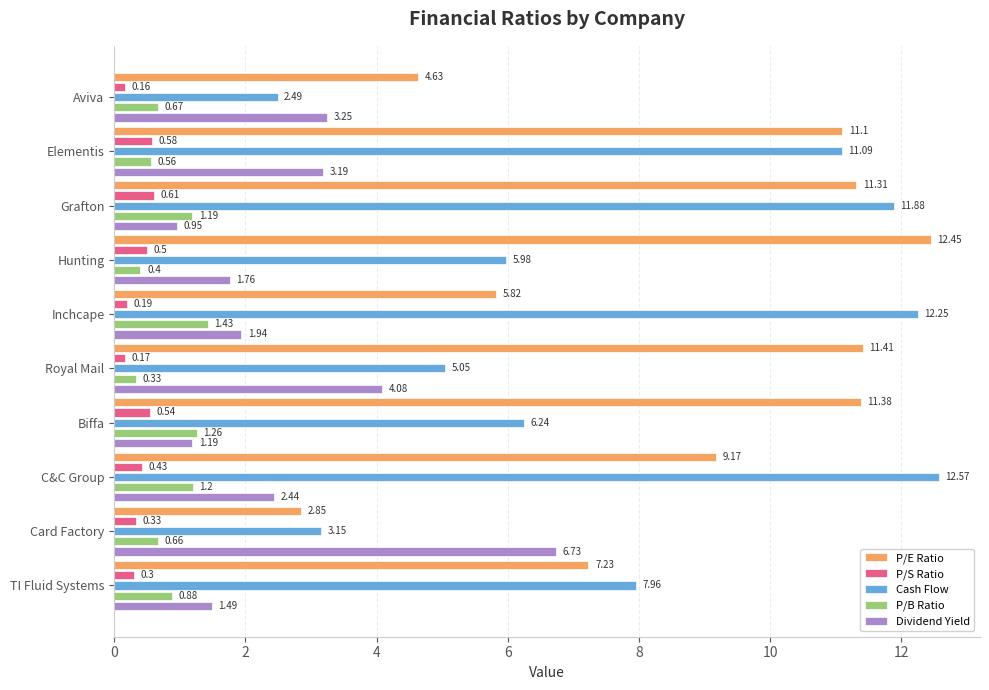

Which series has the largest total across all categories?

P/E Ratio